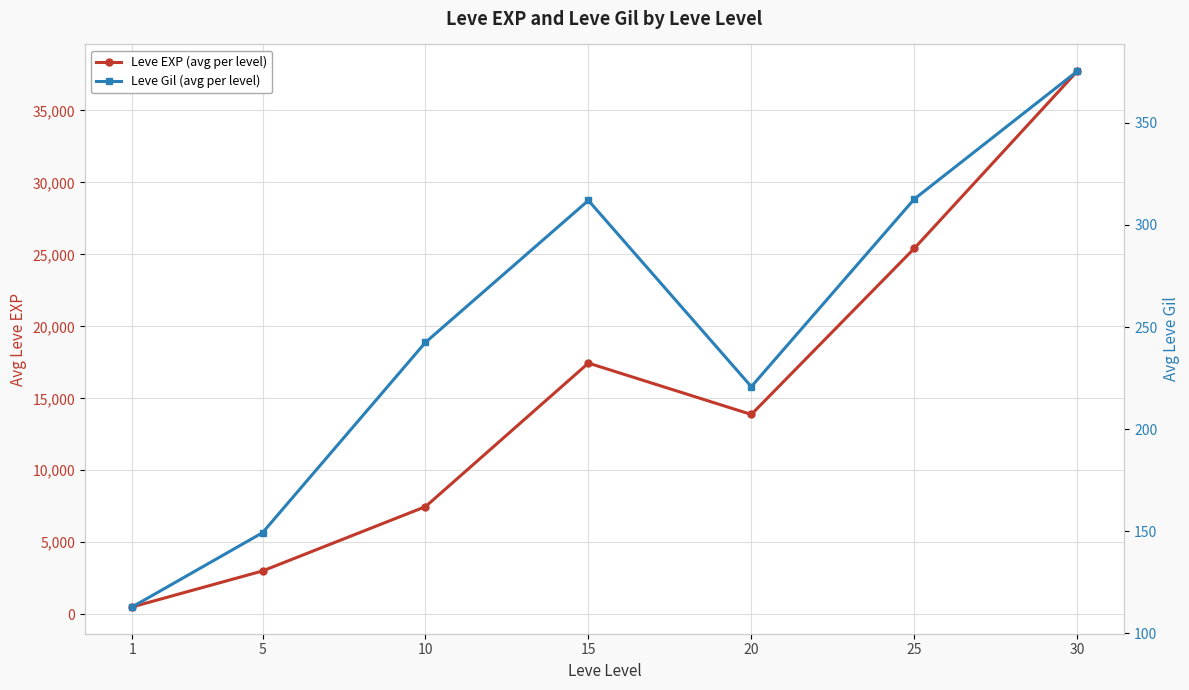

What is the spread (max minus min) of values at 30?

37339.8